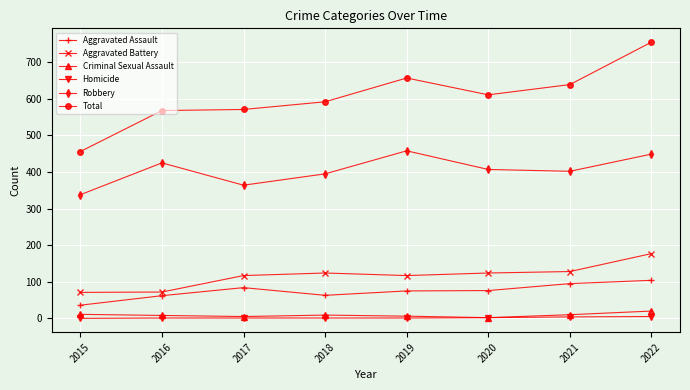

The Aggravated Battery series shows 117 at 2019. True or false?

True